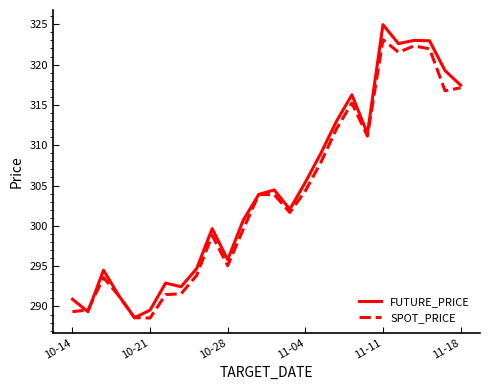

Rank the series by their maximum value, from lowest to highest.

SPOT_PRICE, FUTURE_PRICE